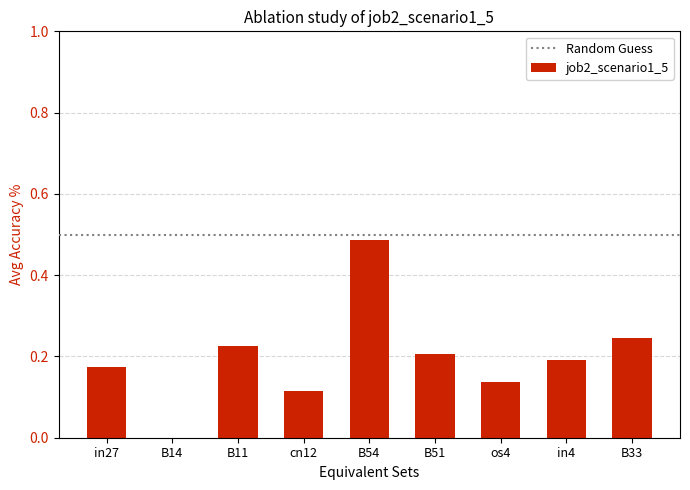

The value at os4 is 0.2. True or false?

False